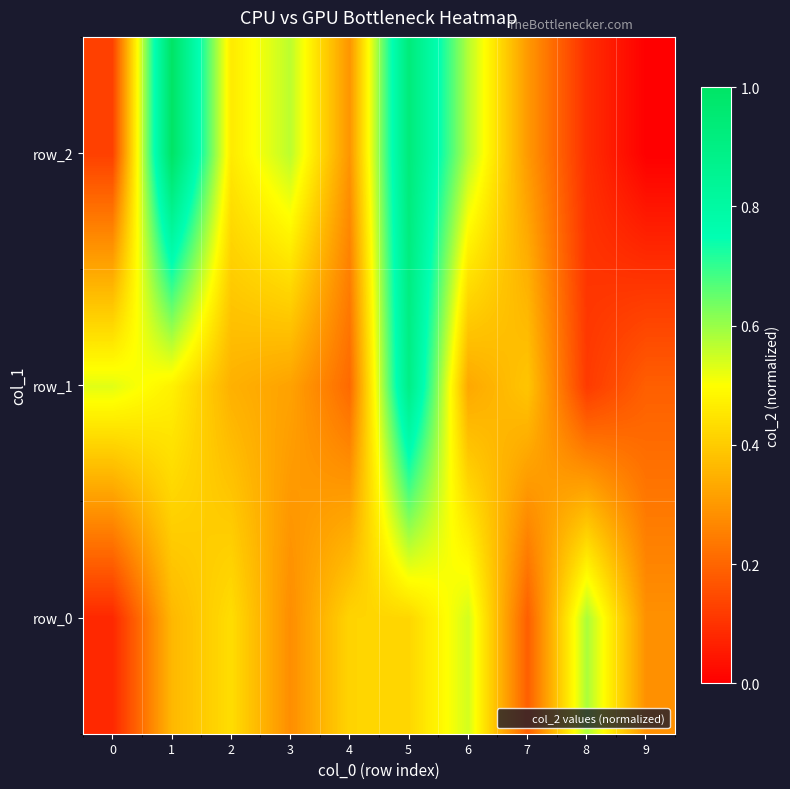

At 3, list the series in order from largest to smallest.

row_2, row_1, row_0